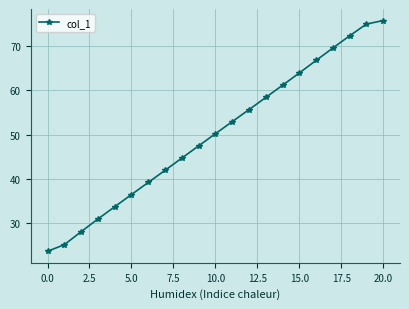

What is the value of the 20th point from the left?

74.9